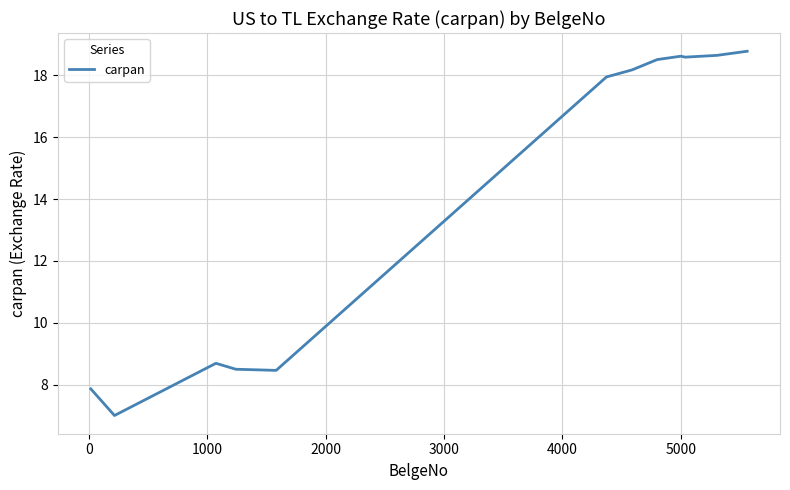

What is the difference between the maximum and minimum values?

11.8